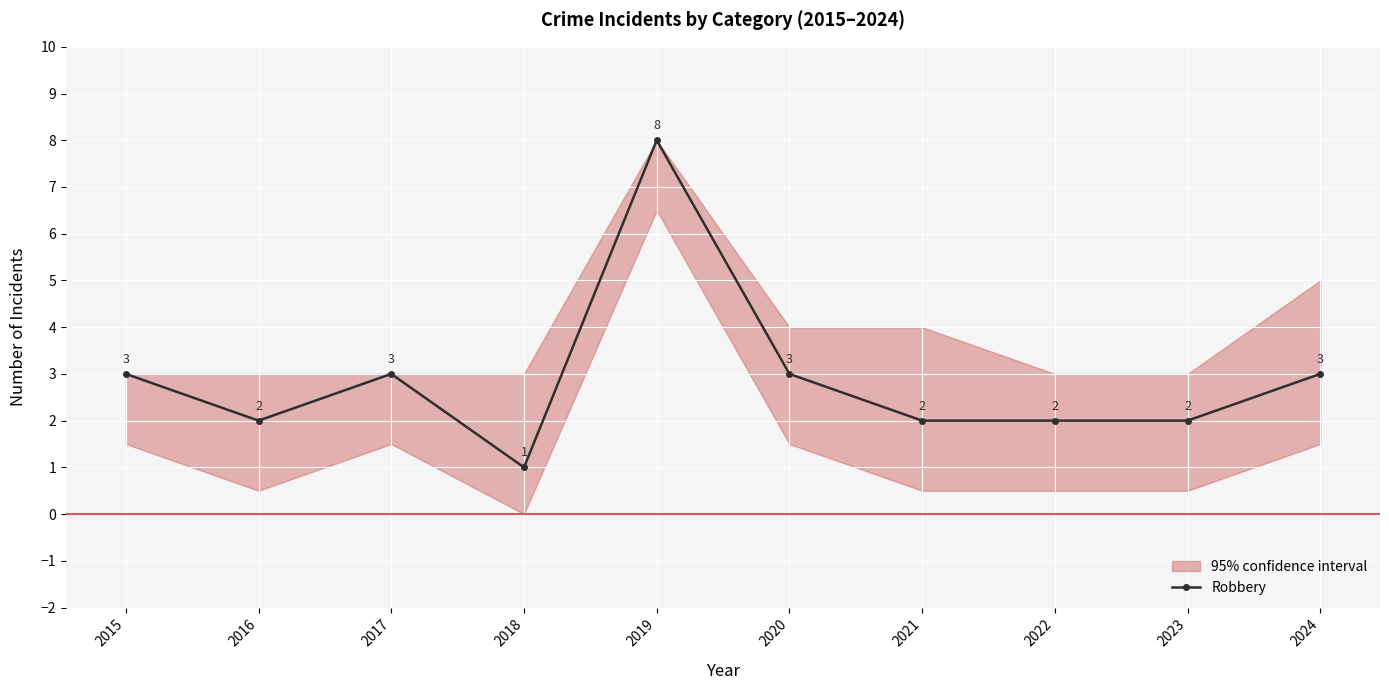

How many interior local peaks (higher than both neighbors) does the data have?

2